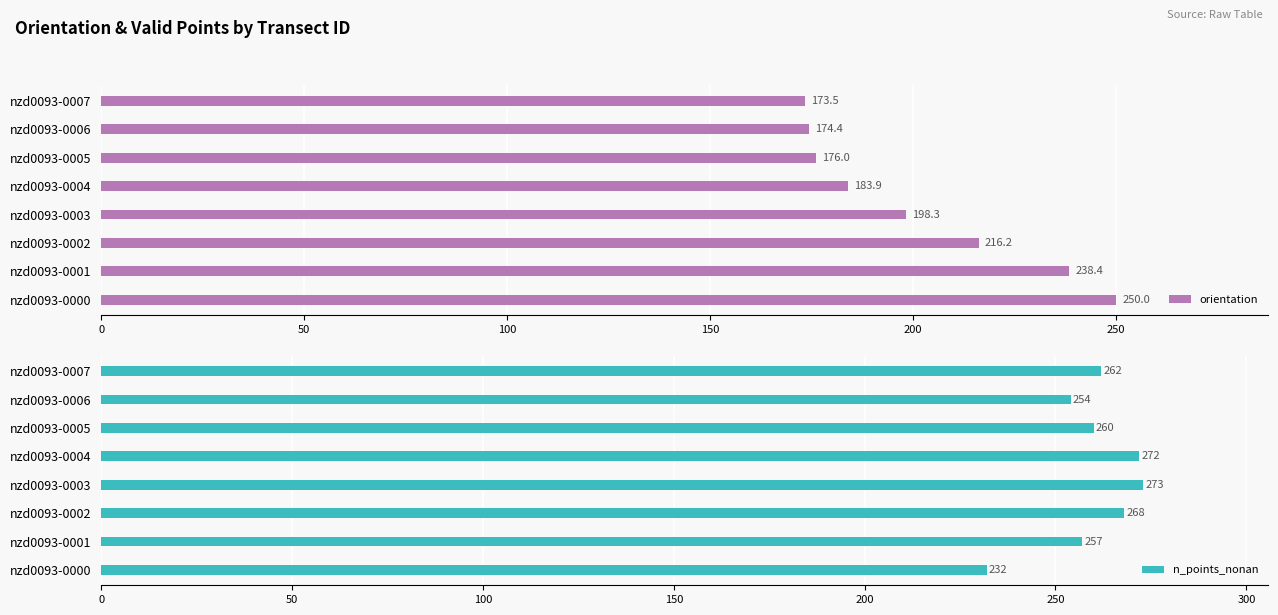

What is the sum of the orientation values at nzd0093-0005 and nzd0093-0006?

350.4